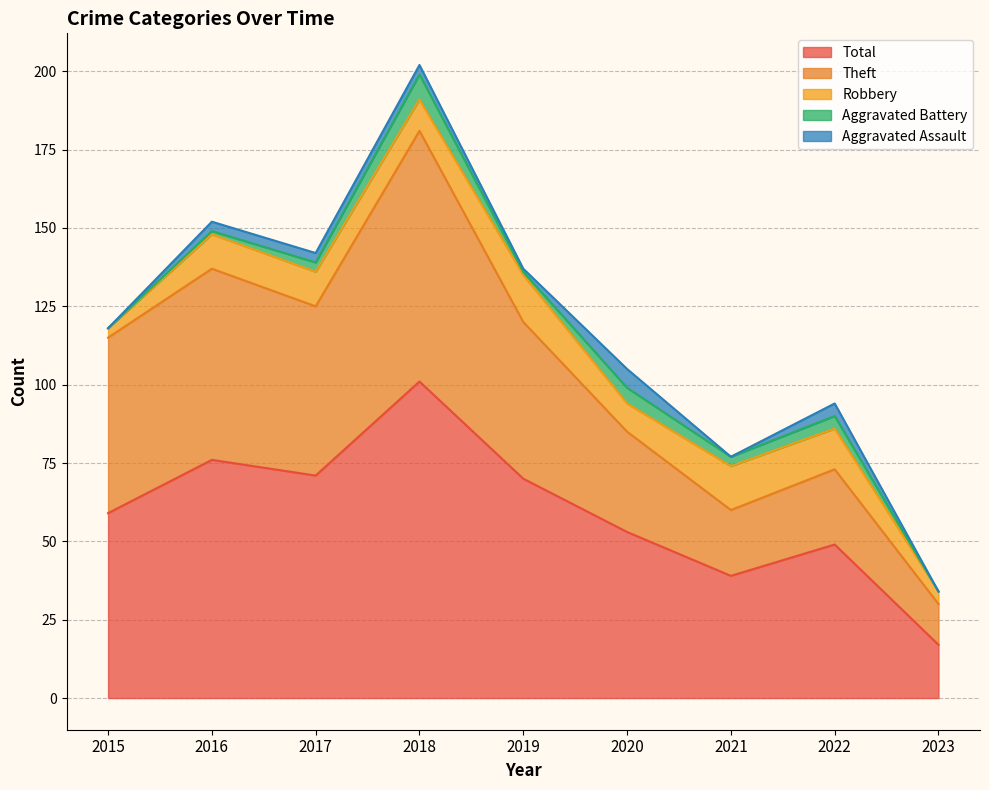

True or false: Total and Aggravated Battery cross at least once.

False